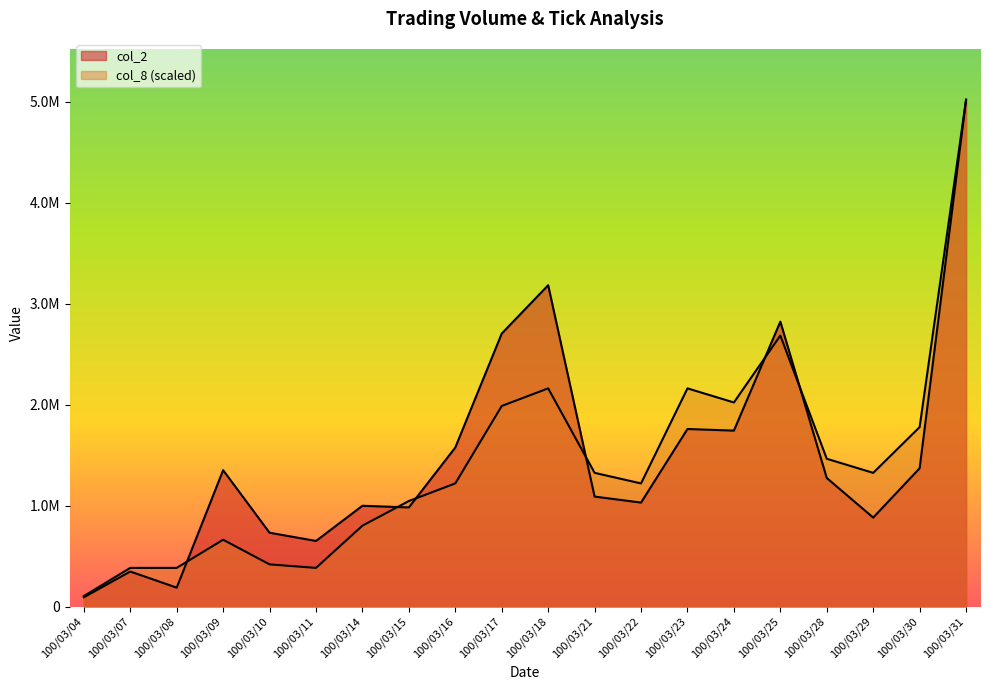

Reading left to right, transcribe all the data shown in this chart.

col_2: 100/03/04=92660.0	100/03/07=347630.0	100/03/08=187920.0	100/03/09=1351280.0	100/03/10=731710.0	100/03/11=650380.0	100/03/14=998820.0	100/03/15=982200.0	100/03/16=1575850.0	100/03/17=2704400.0	100/03/18=3182950.0	100/03/21=1089760.0	100/03/22=1030360.0	100/03/23=1758930.0	100/03/24=1742940.0	100/03/25=2822160.0	100/03/28=1273710.0	100/03/29=881750.0	100/03/30=1370300.0	100/03/31=5020240.0
col_8: 100/03/04=104588.3	100/03/07=383490.6	100/03/08=383490.6	100/03/09=662392.8	100/03/10=418353.3	100/03/11=383490.6	100/03/14=801843.9	100/03/15=1045883.3	100/03/16=1220197.2	100/03/17=1987178.3	100/03/18=2161492.2	100/03/21=1324785.6	100/03/22=1220197.2	100/03/23=2161492.2	100/03/24=2022041.1	100/03/25=2684433.9	100/03/28=1464236.7	100/03/29=1324785.6	100/03/30=1778001.7	100/03/31=5020240.0